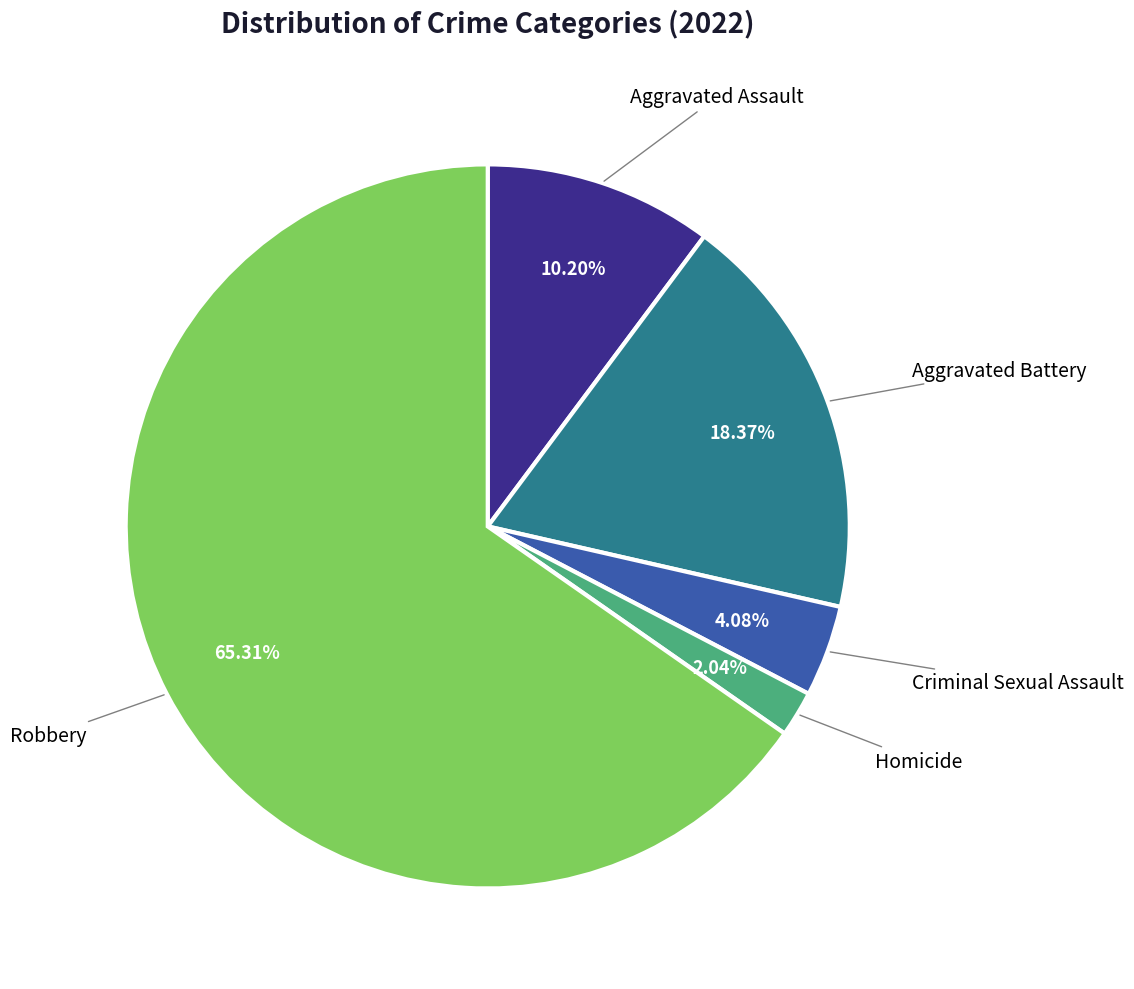

Is there a majority slice in this chart?

Yes